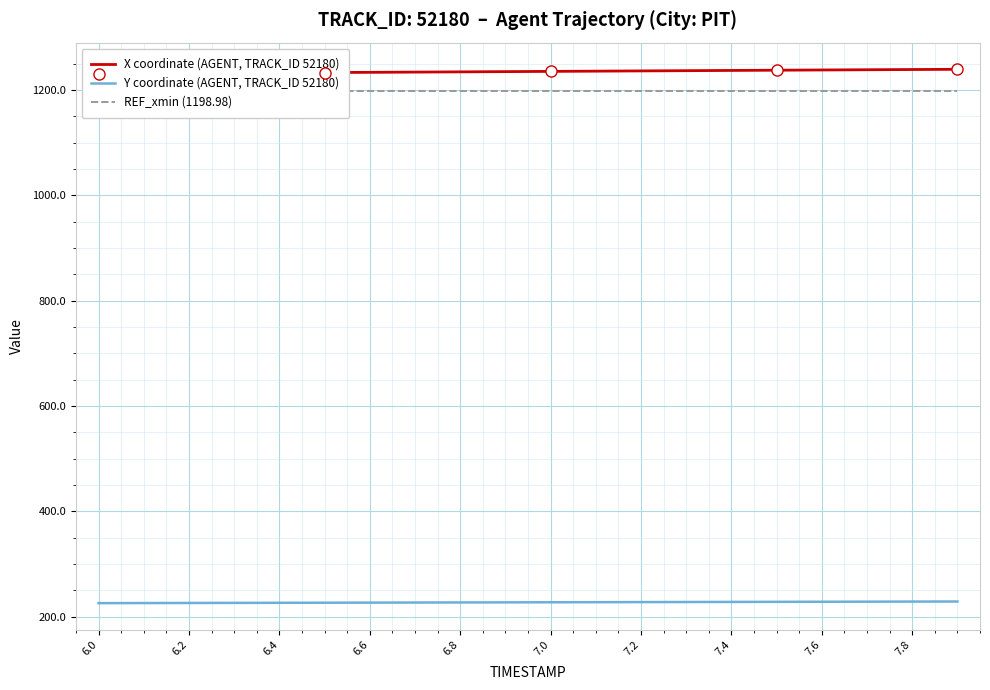

Is this an area chart (filled region under the line)?

No